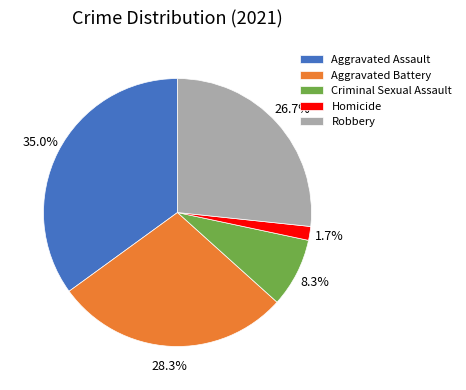

Is there a majority slice in this chart?

No